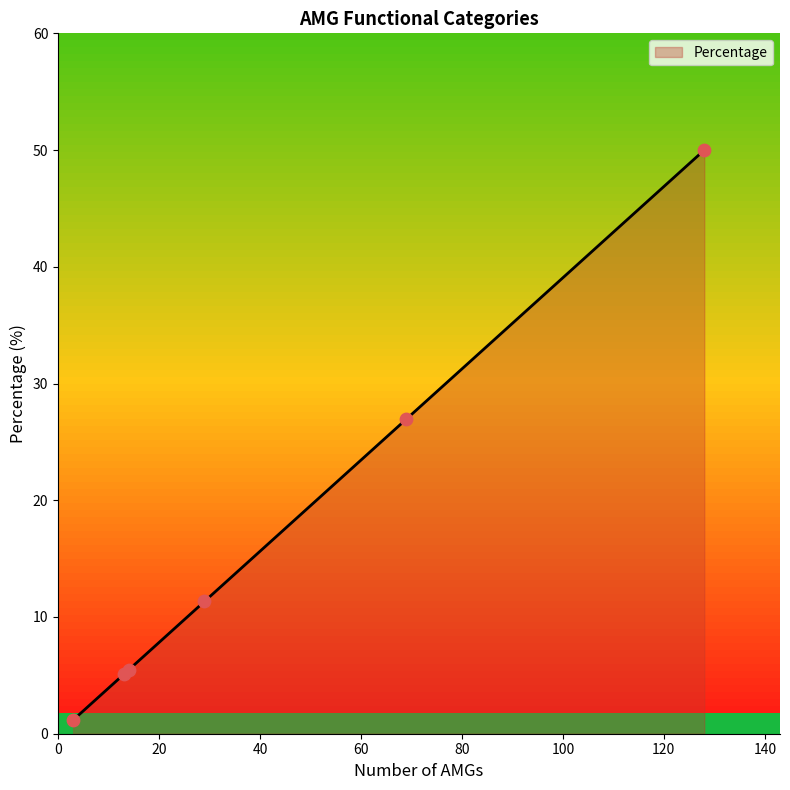

What is the maximum value for Percentage?

50.0